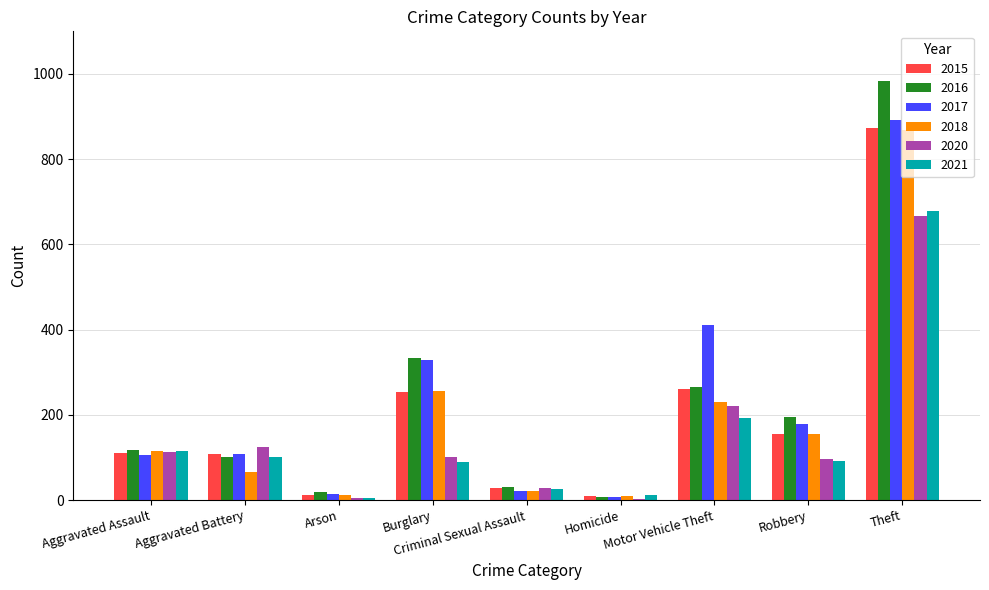

At Homicide, list the series in order from smallest to largest.

2020, 2016, 2017, 2015, 2018, 2021